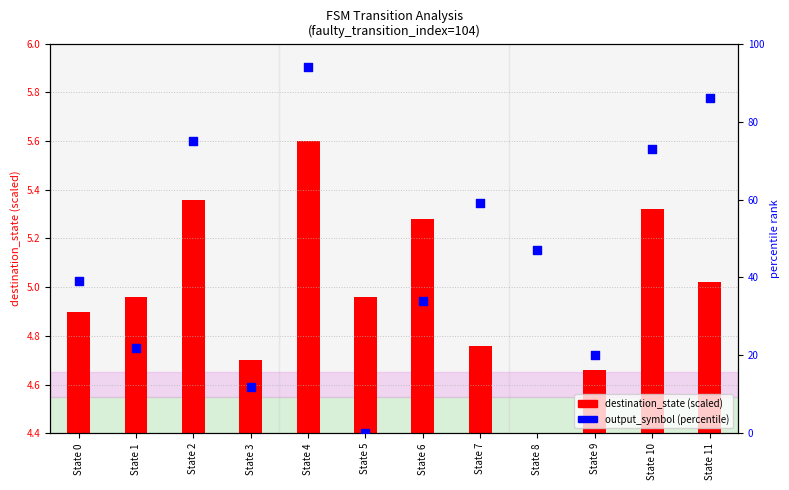

Which series has the largest total across all categories?

output_symbol (percentile)